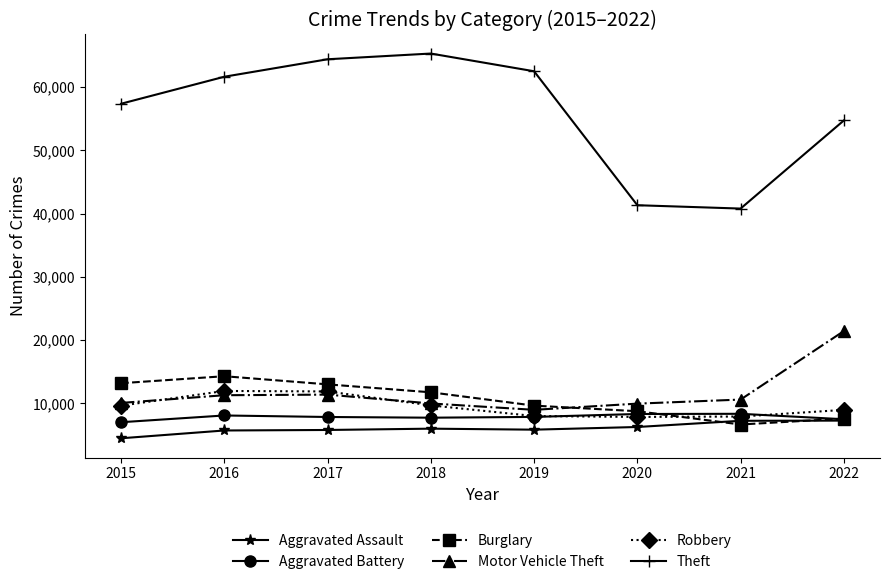

What is the difference between the Robbery values at 2017 and 2015?

2242